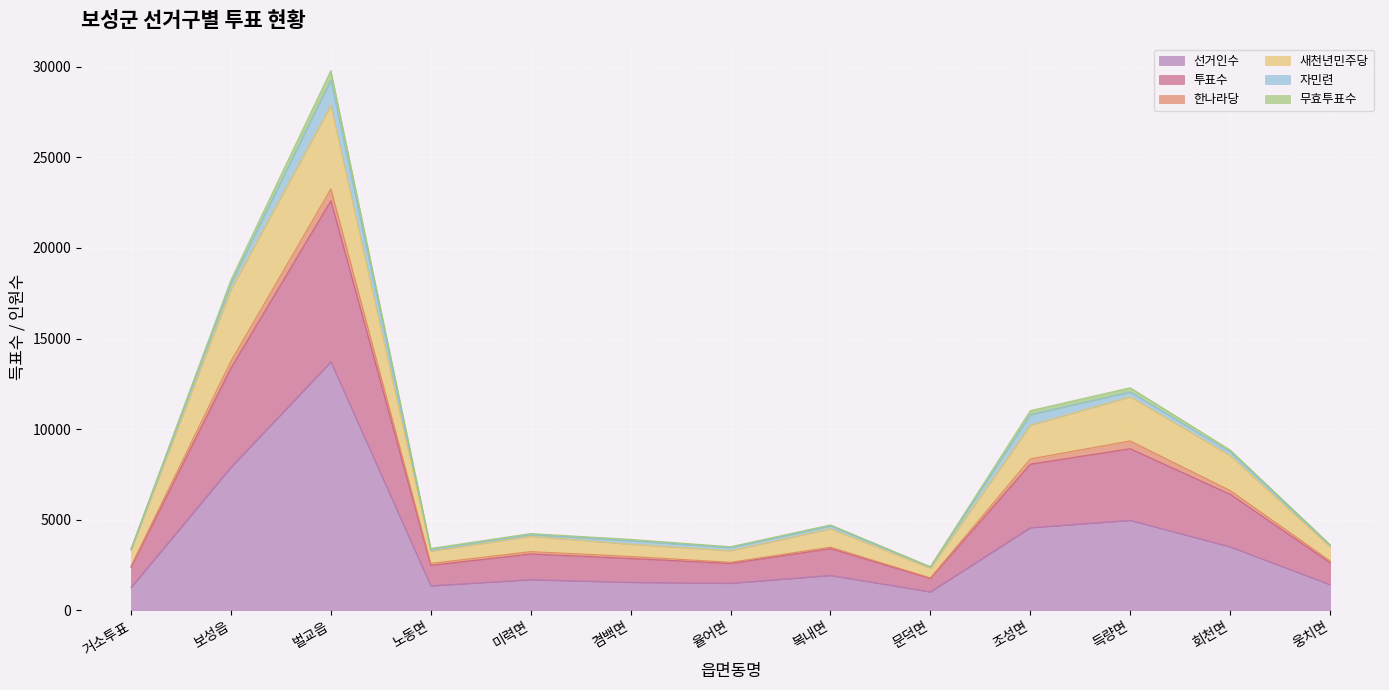

Is the value of 투표수 at 조성면 greater than the value of 선거인수 at 회천면?

Yes